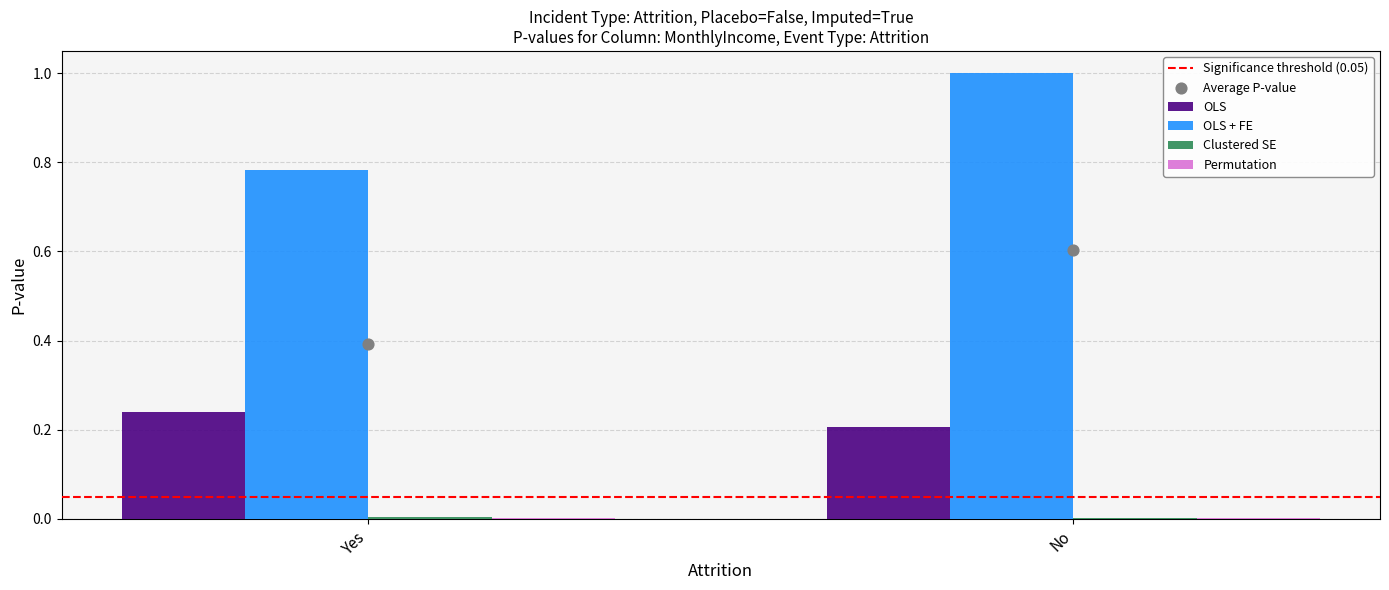

Is the value of Permutation at No greater than the value of OLS + FE at Yes?

No